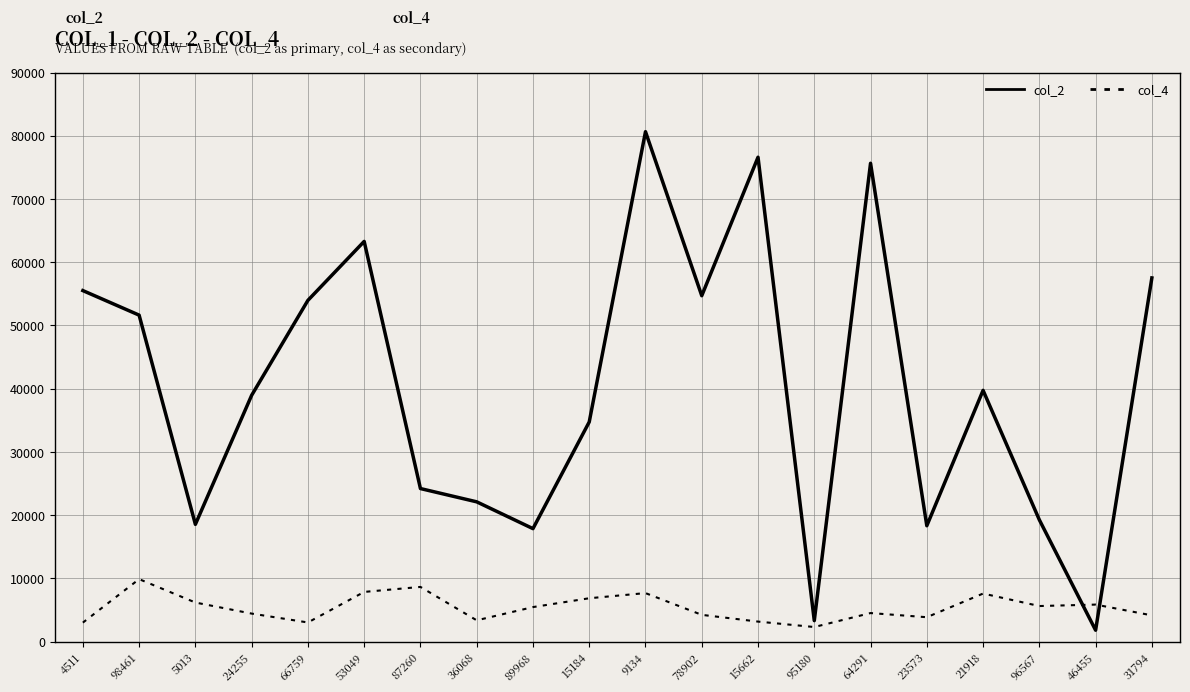

True or false: col_4 has a value of 5622 at 96567.

True